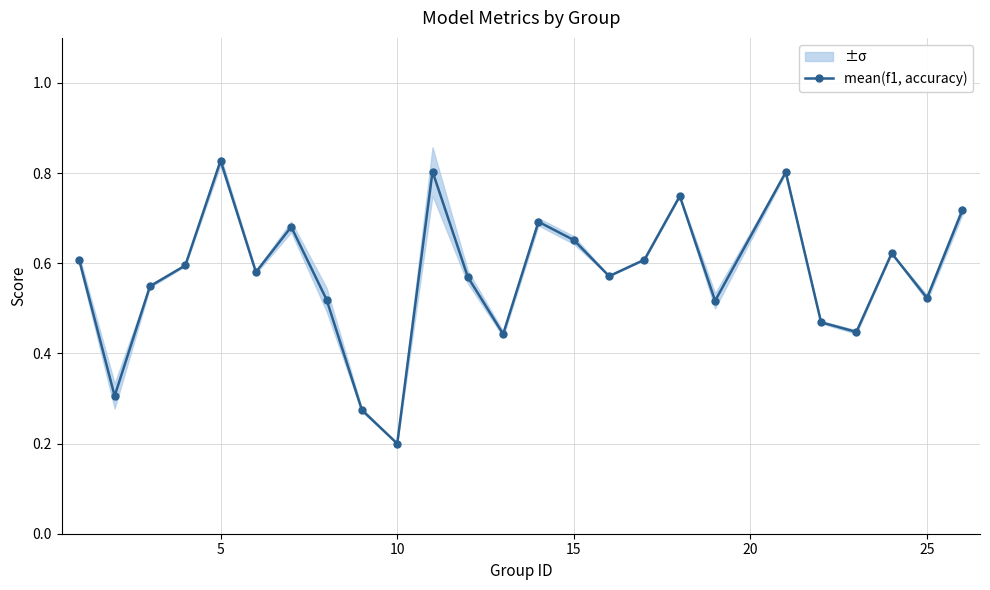

Does the chart display data point markers on the line(s)?

Yes